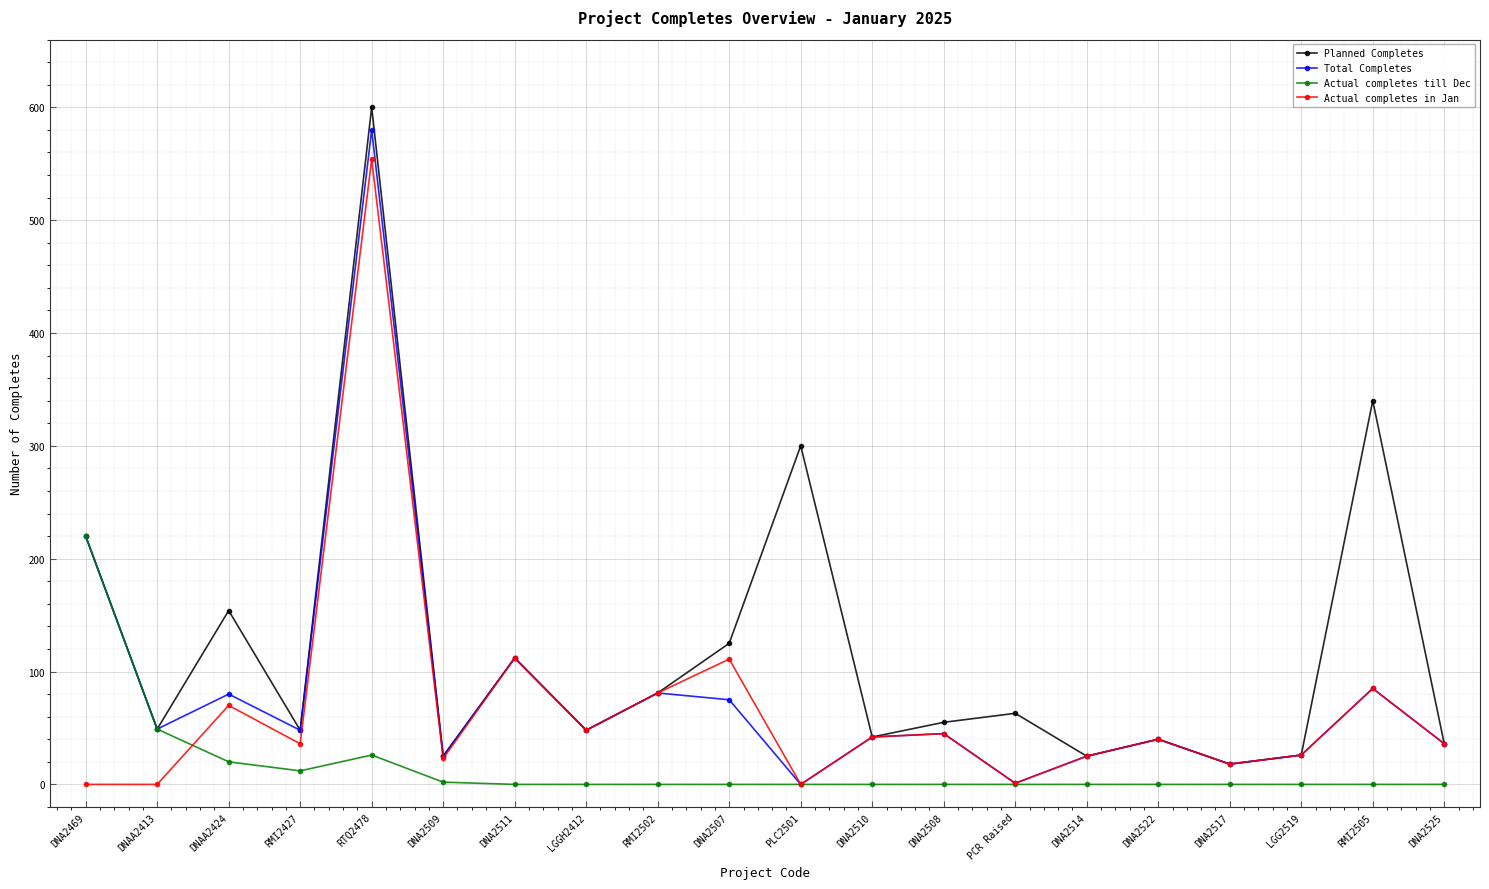

What is the value of the Total Completes point at the 4th from the left?

48